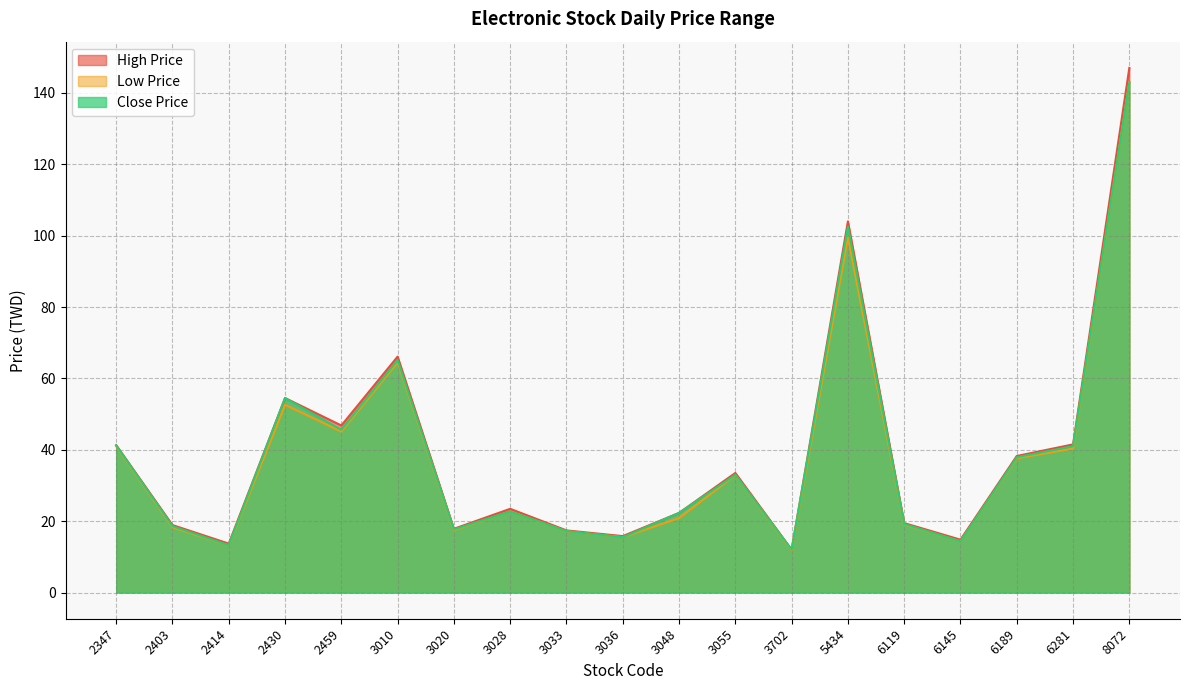

Rank the series by their average value, from highest to lowest.

High Price, Close Price, Low Price